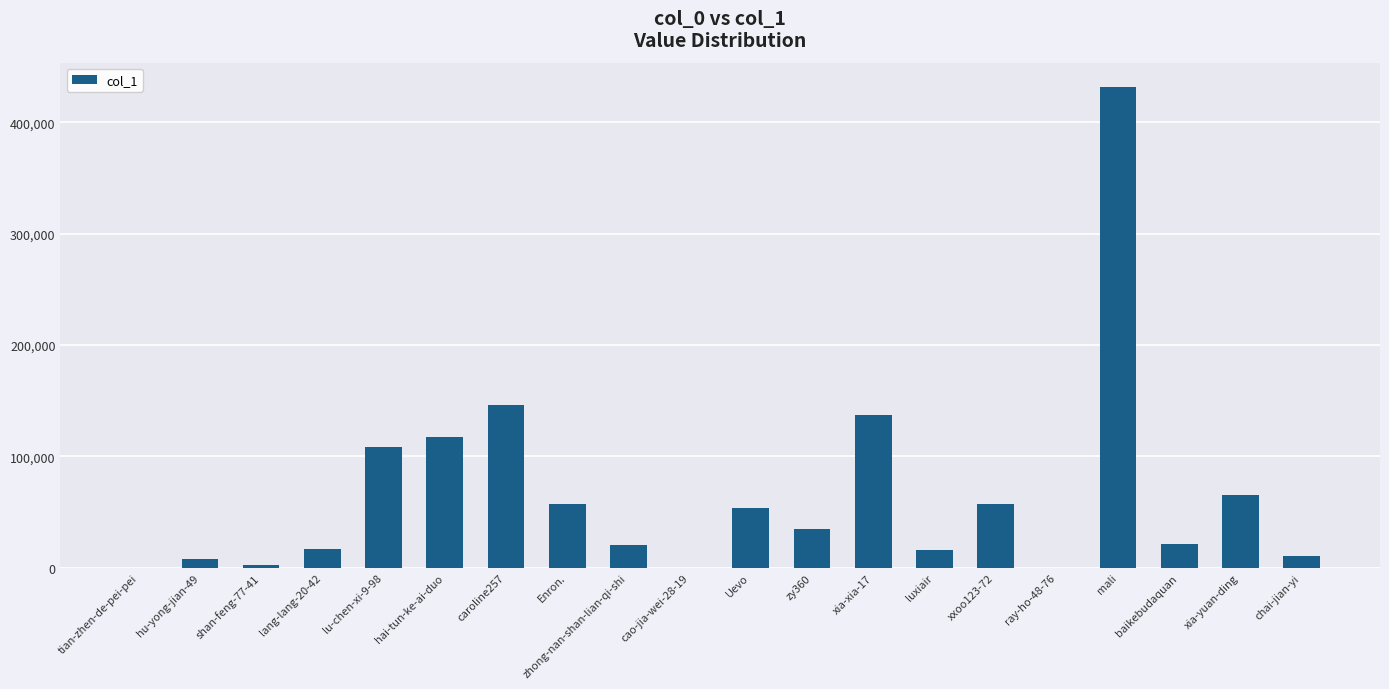

What is the sum of all values?

1306159